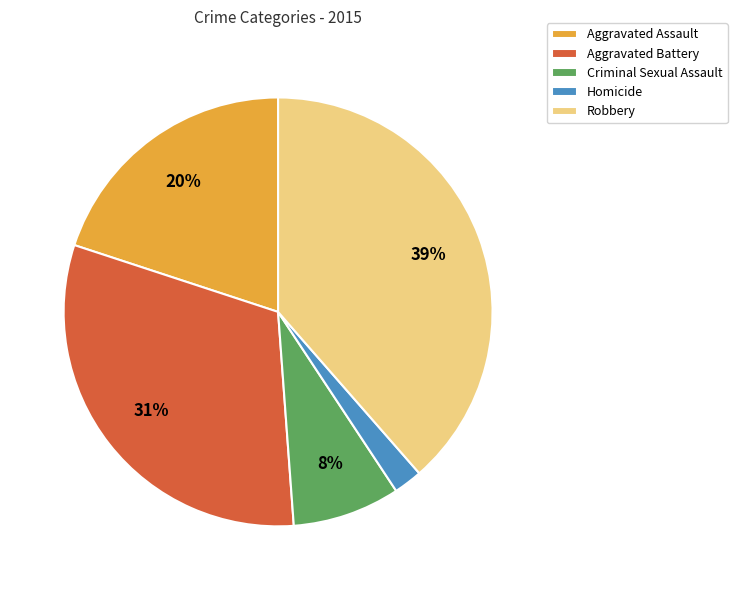

Do Homicide and Robbery together represent more than half of the pie?

No